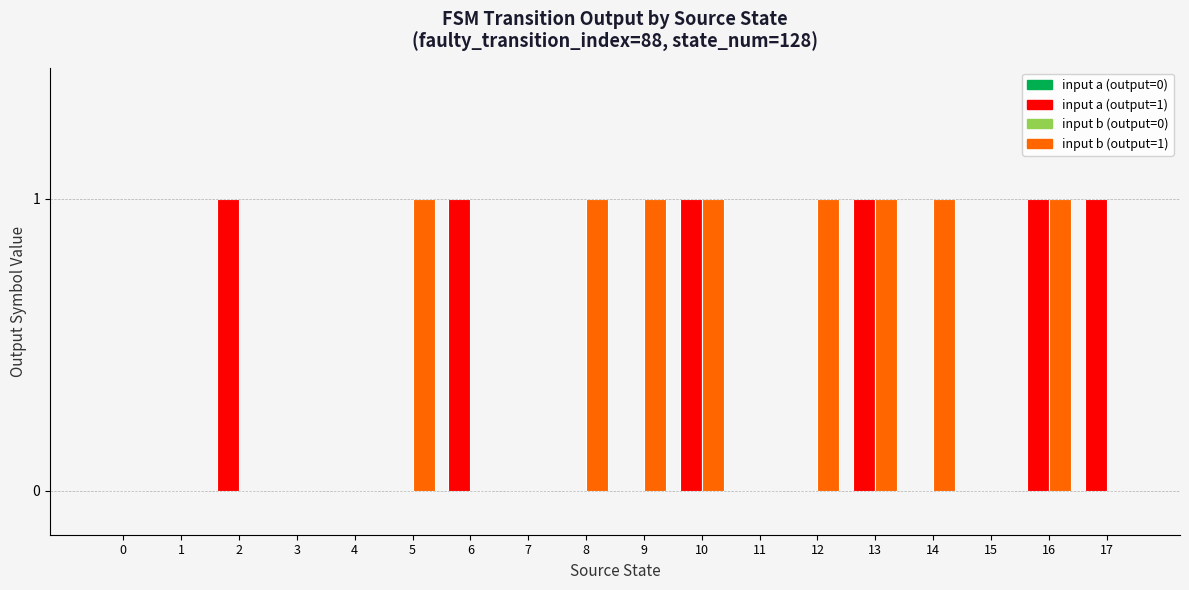

Reading left to right, list all the values displayed in this chart.

input a: 0	0	1	0	0	0	1	0	0	0	1	0	0	1	0	0	1	1
input b: 0	0	0	0	0	1	0	0	1	1	1	0	1	1	1	0	1	0